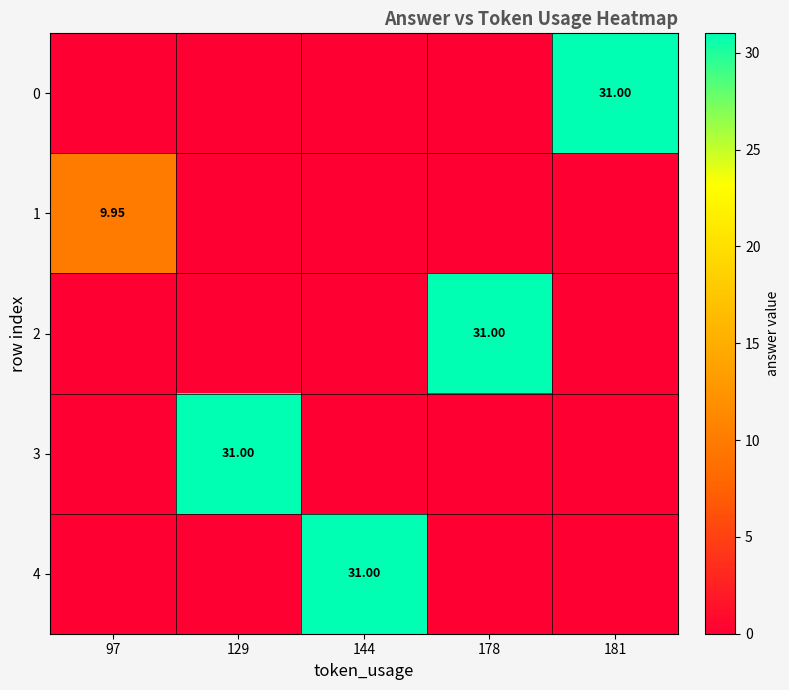

Rank the series by their maximum value, from lowest to highest.

1, 0, 2, 3, 4